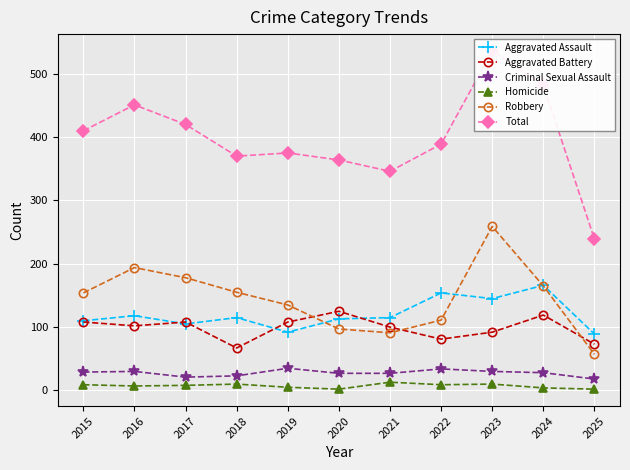

Rank the categories by Aggravated Assault value from lowest to highest.

2025, 2019, 2017, 2015, 2020, 2018, 2021, 2016, 2023, 2022, 2024